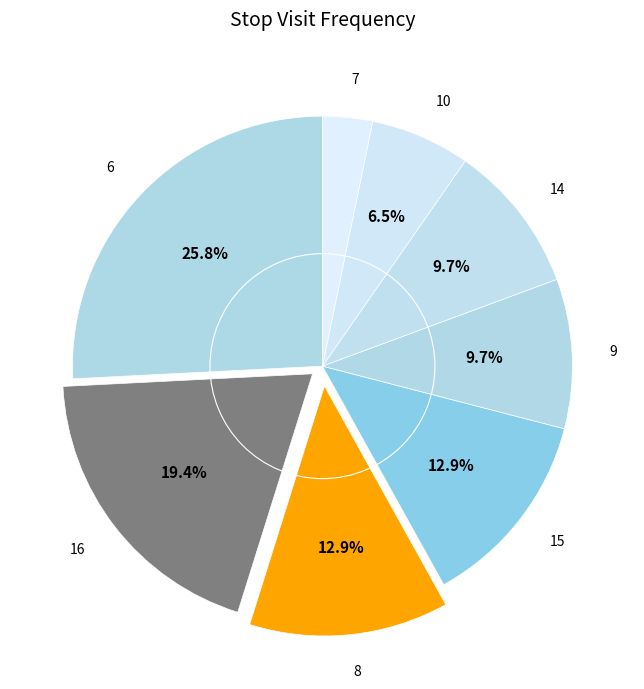

What is the smallest slice in the pie chart?

7